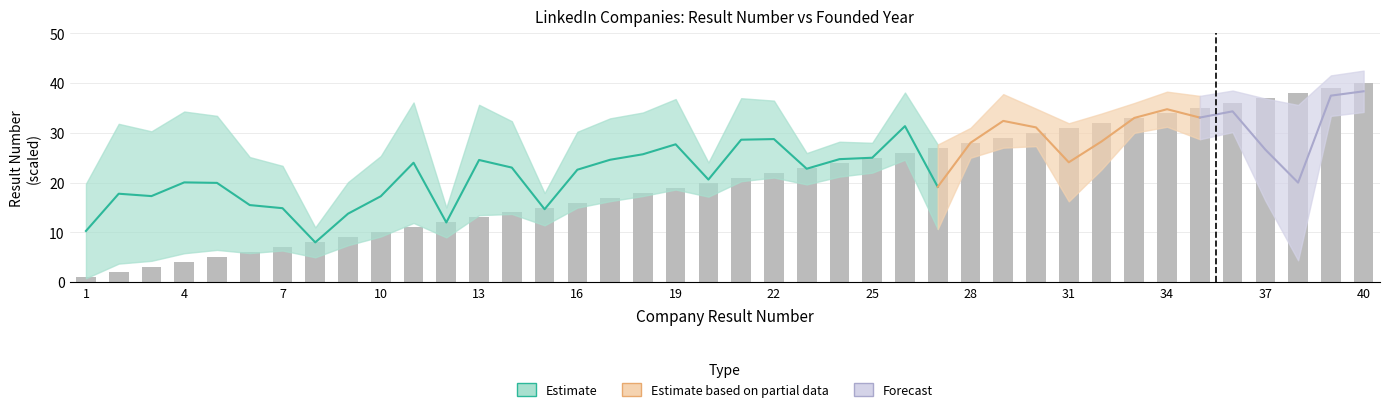

How many bars are there in total?

40